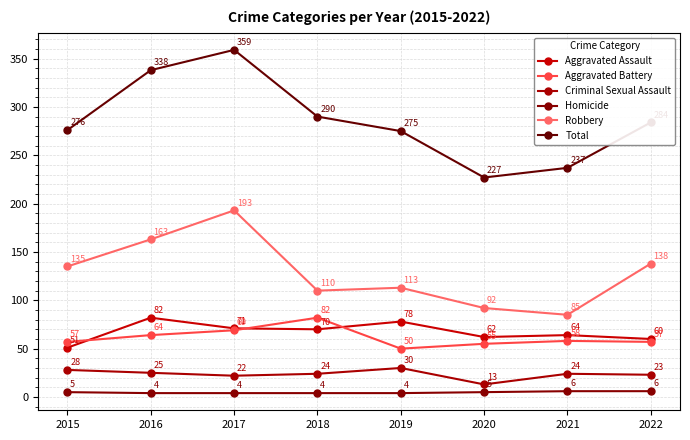

Which series has the widest spread of values?

Total